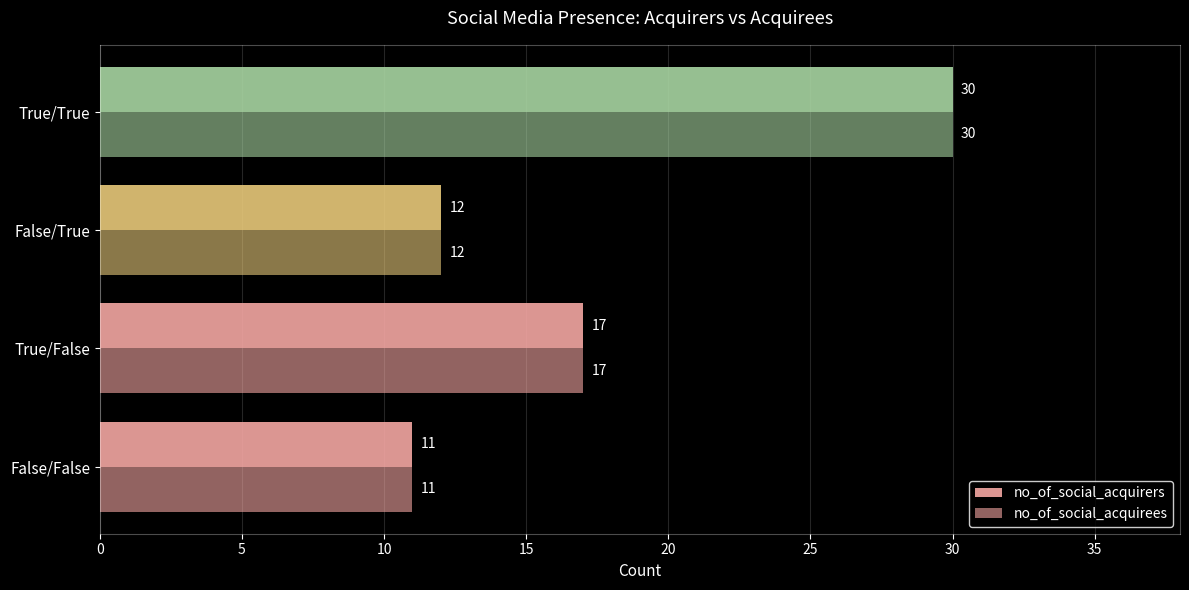

Count the number of categories in the chart.

4